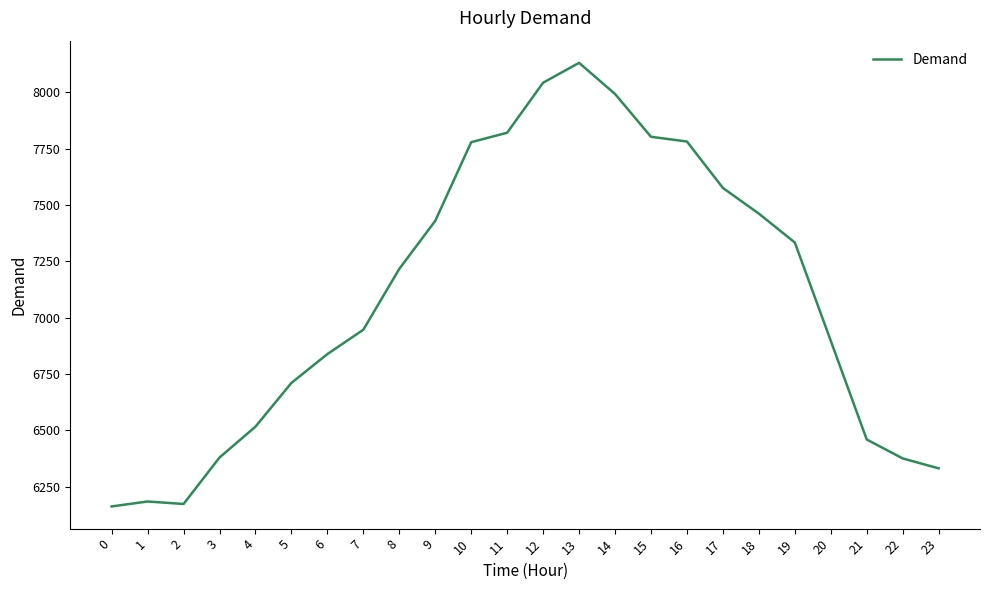

At which category does the data reach its first local valley?

2